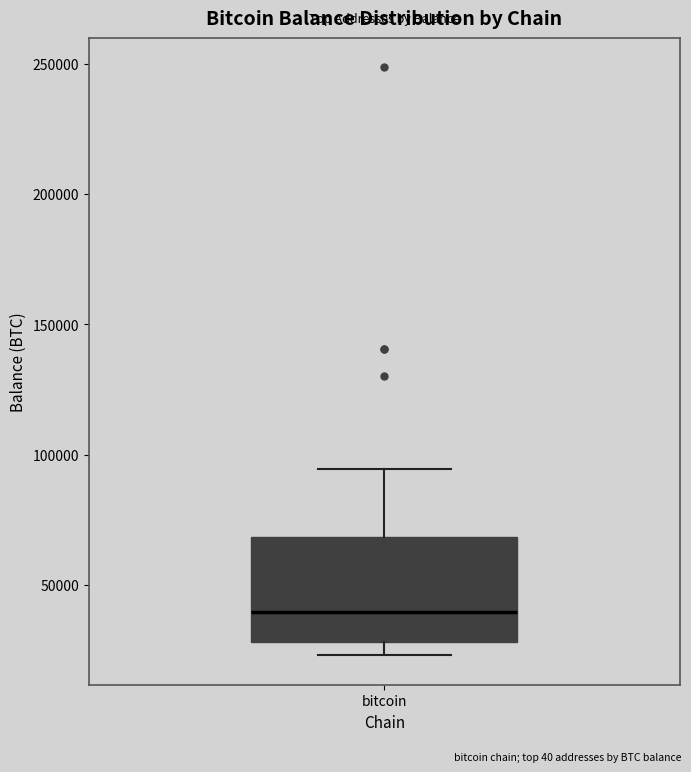

Read this box plot against the y-axis: the position of the median line, the range covered by the box, and the ends of both whiskers. The values are not printed on the chart, so give them approximately, as read against the axis.

median 40000, box 30000 to 70000, whiskers 25000 to 95000